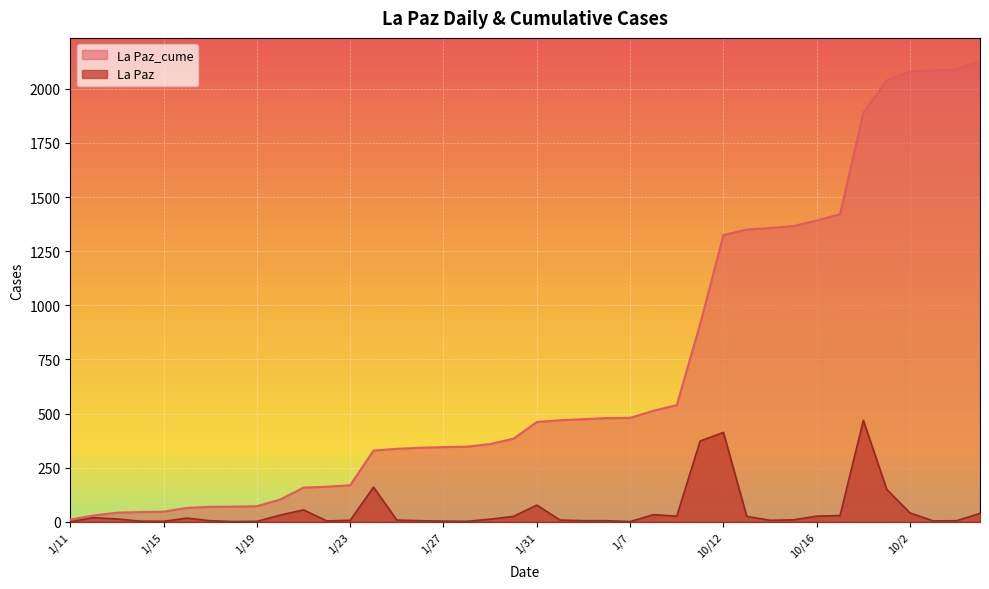

Reading left to right, what are all the values shown in this chart?

La Paz_cume: 1/11=10	1/12=29	1/13=42	1/14=45	1/15=47	1/16=64	1/17=69	1/18=70	1/19=72	1/20=103	1/21=158	1/22=162	1/23=169	1/24=329	1/25=337	1/26=342	1/27=345	1/28=347	1/29=359	1/30=384	1/31=461	1/4=469	1/5=474	1/6=479	1/7=480	10/1=513	10/10=539	10/11=912	10/12=1325	10/13=1350	10/14=1357	10/15=1366	10/16=1392	10/17=1421	10/18=1890	10/19=2040	10/2=2081	10/20=2085	10/21=2090	10/22=2129
La Paz: 1/11=0	1/12=19	1/13=13	1/14=3	1/15=2	1/16=17	1/17=5	1/18=1	1/19=2	1/20=31	1/21=55	1/22=4	1/23=7	1/24=160	1/25=8	1/26=5	1/27=3	1/28=2	1/29=12	1/30=25	1/31=77	1/4=8	1/5=5	1/6=5	1/7=1	10/1=33	10/10=26	10/11=373	10/12=413	10/13=25	10/14=7	10/15=9	10/16=26	10/17=29	10/18=469	10/19=150	10/2=41	10/20=4	10/21=5	10/22=39